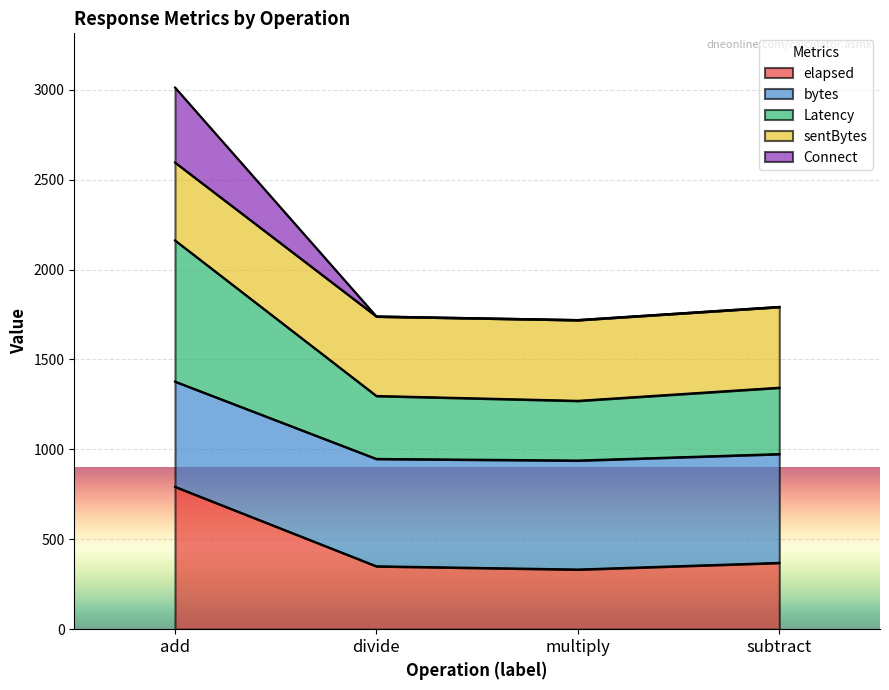

What is the maximum value shown in the chart?

3012